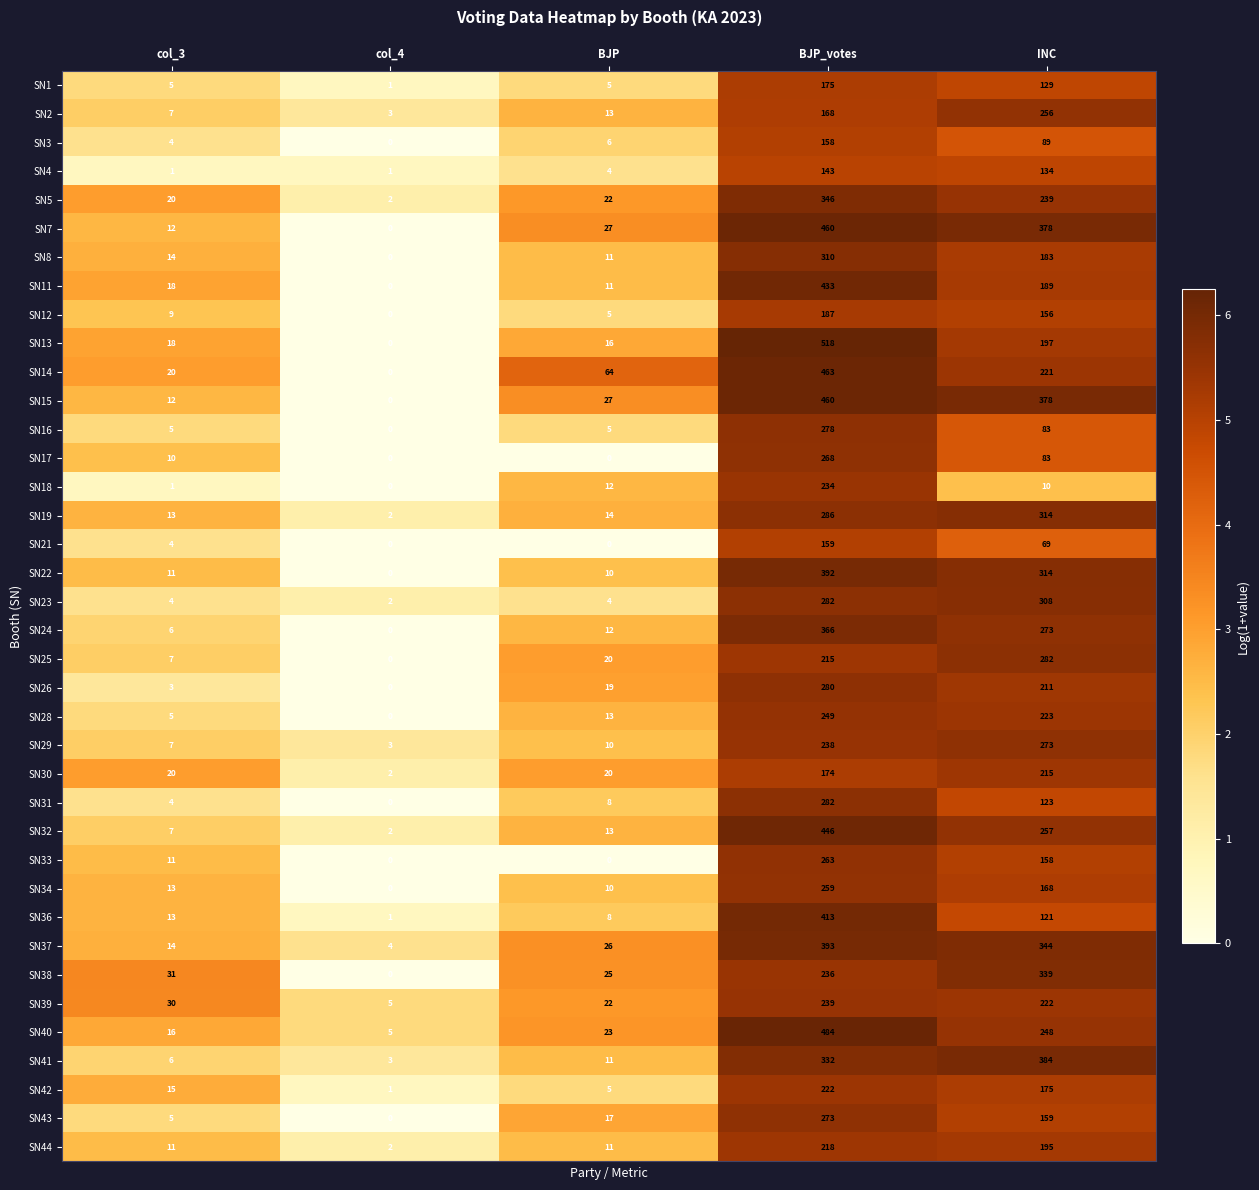

What is the difference between the SN8 values at col_3 and BJP?

3